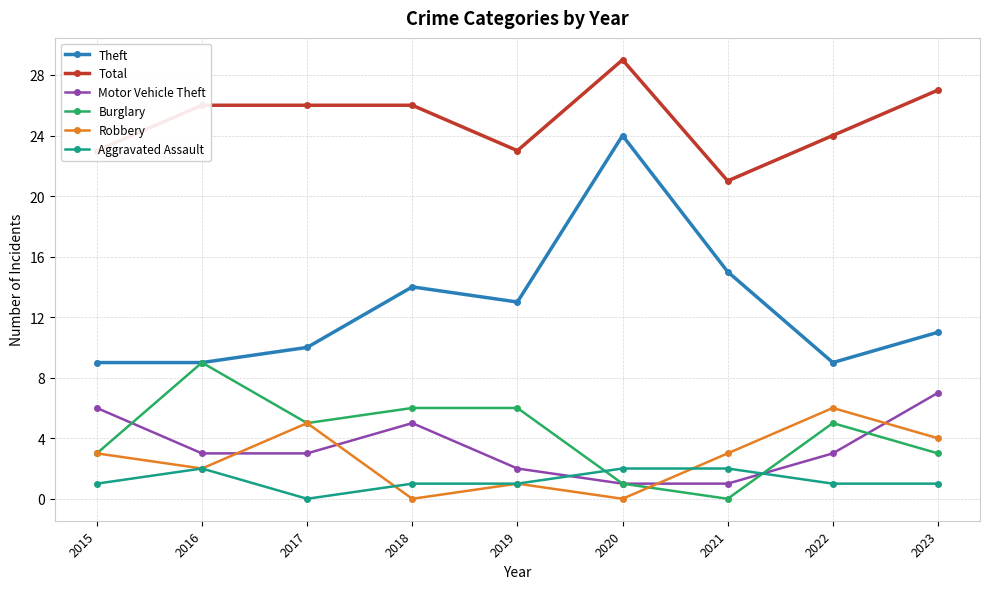

Does the chart display data point markers on the line(s)?

Yes